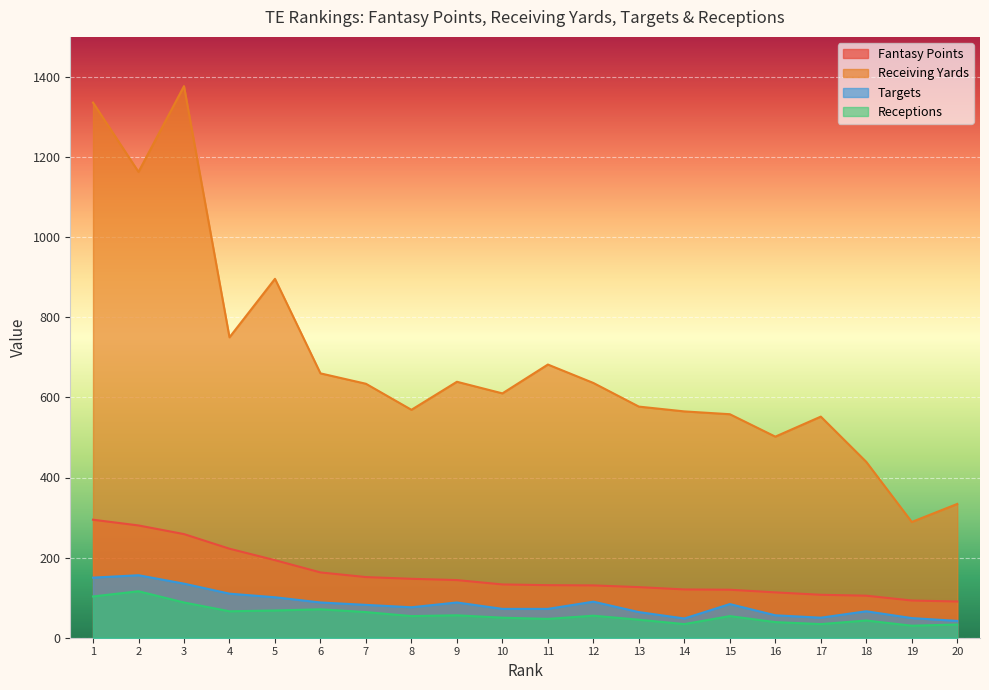

What is the minimum value for MISC_FPTS?

90.4